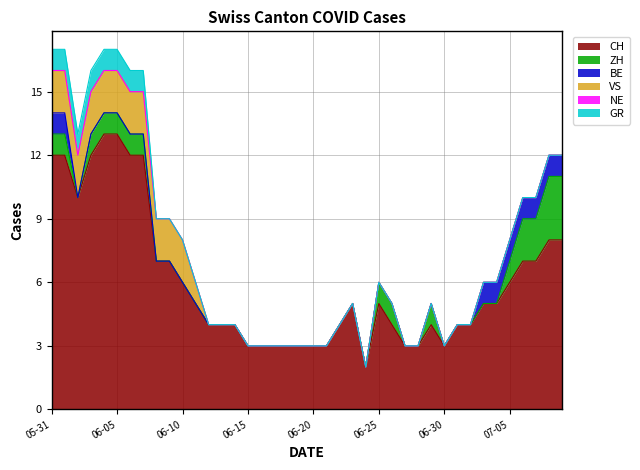

Count the BE values in the range 0 to 1.

40